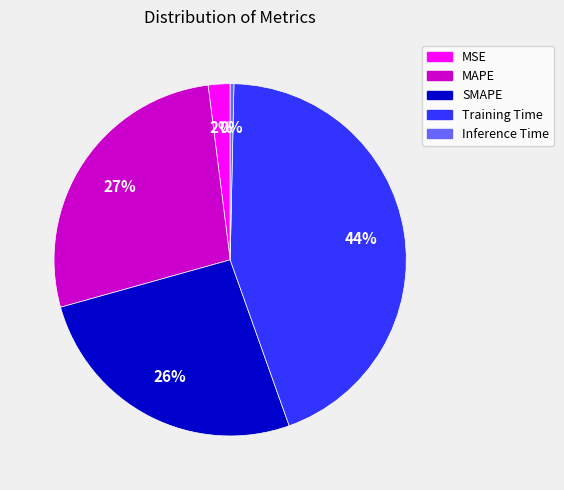

Combined, do MSE and Inference Time account for over 50%?

No